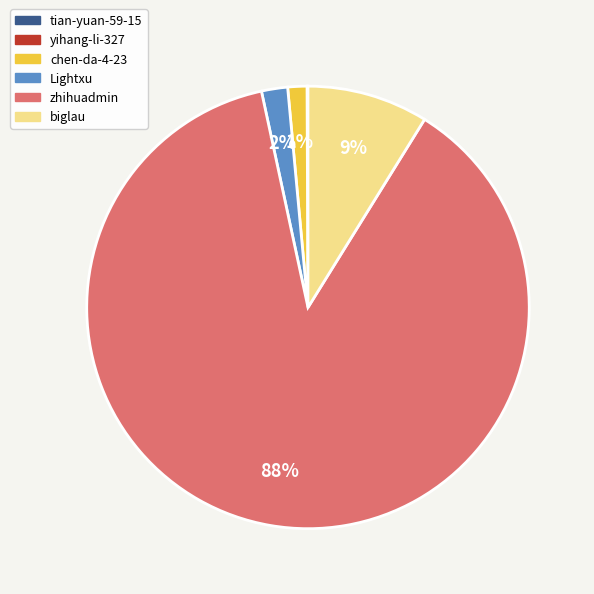

True or false: biglau accounts for 9% of the total.

True